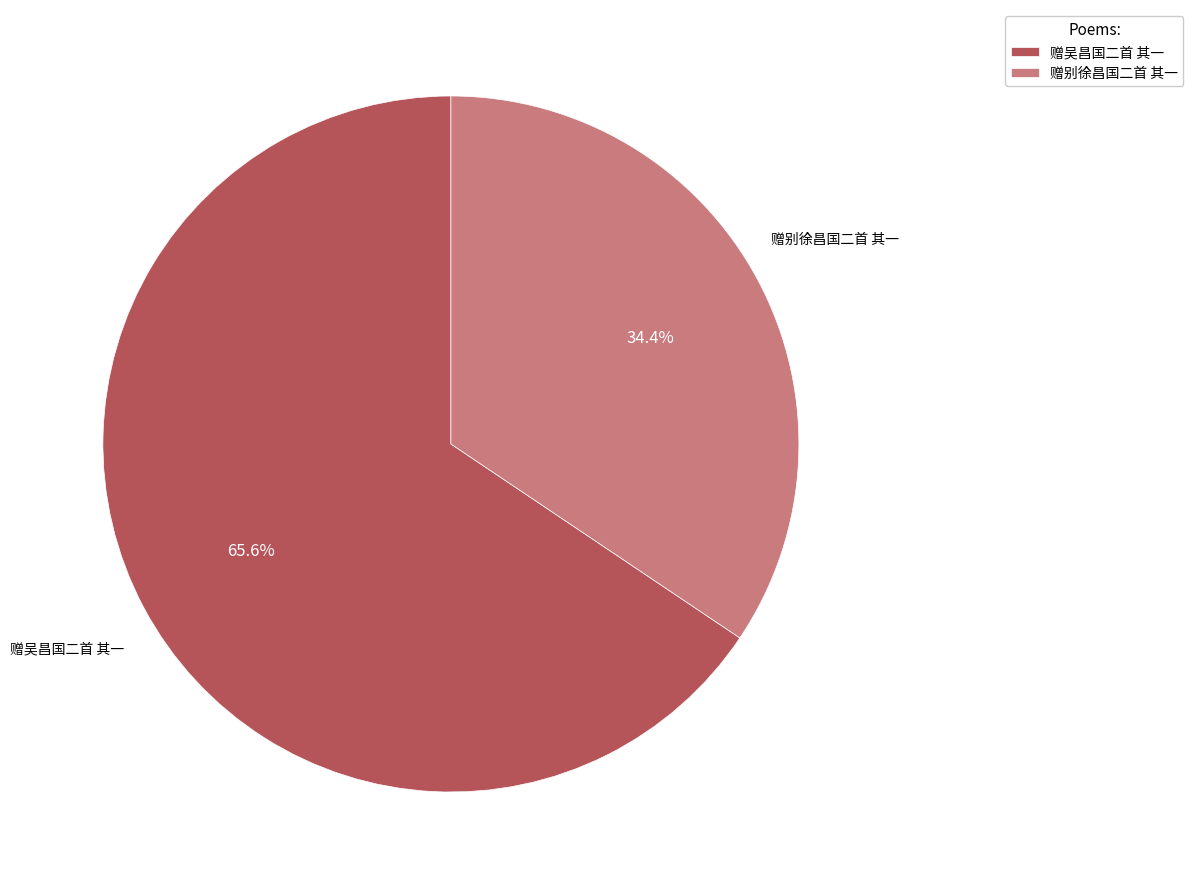

Is it true that 赠吴昌国二首 其一 is 66% of the pie?

True